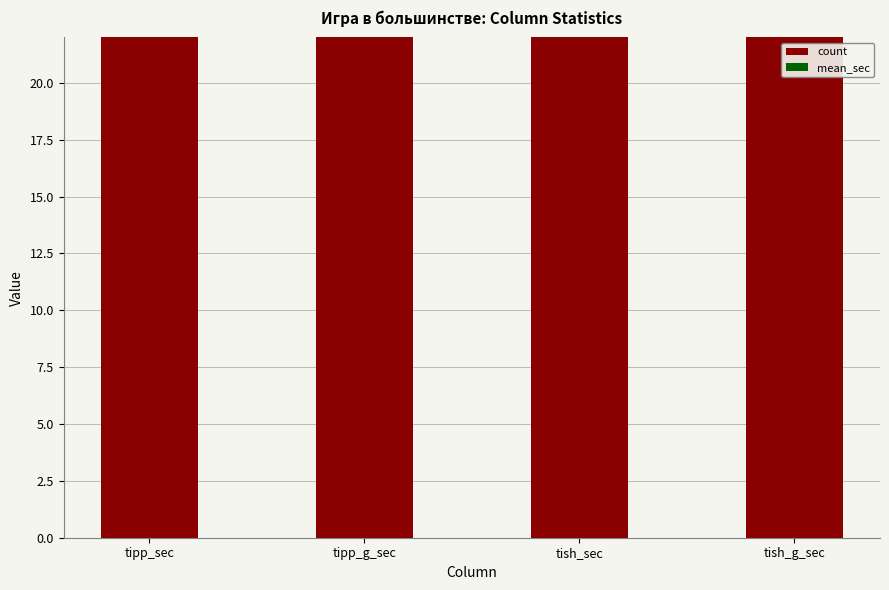

At tish_sec, list the series in order from largest to smallest.

count, mean_sec